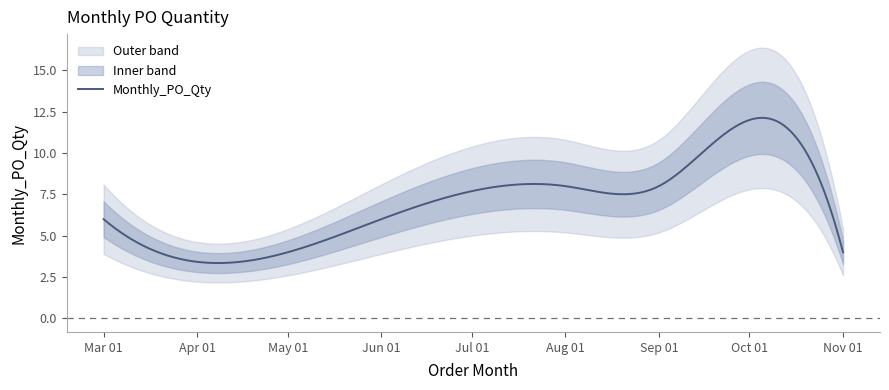

What is the maximum value for Monthly_PO_Qty?

12.1